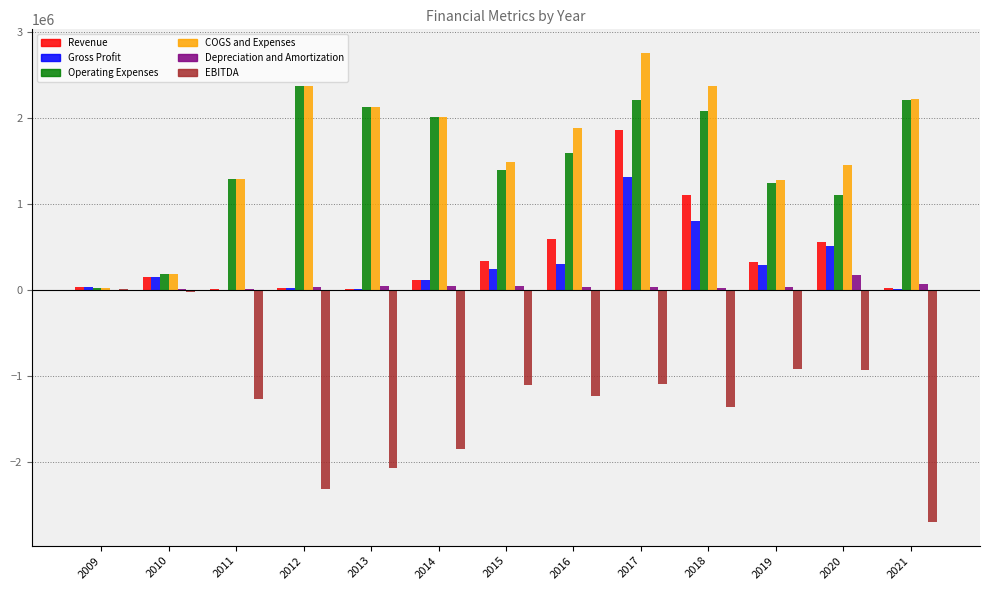

The value of COGS and Expenses at 2016 is 3220735. True or false?

False